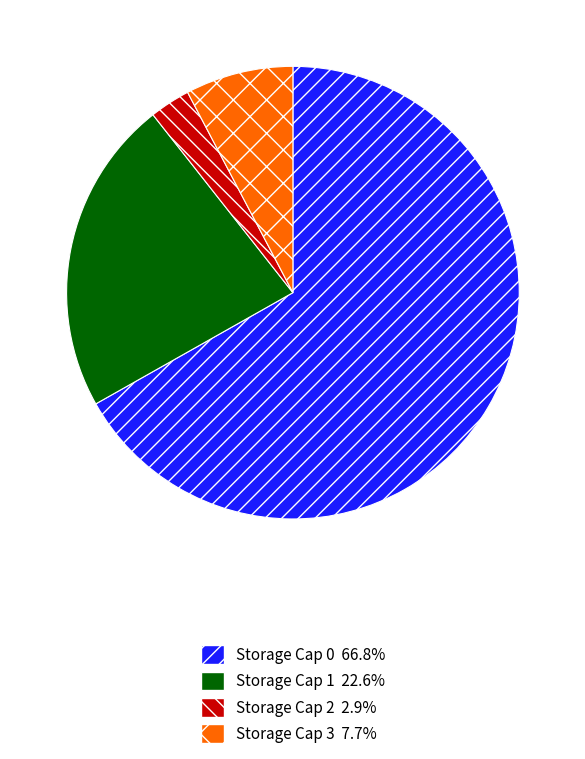

Combined, do Storage Cap 1 22.6% and Storage Cap 3 7.7% account for over 50%?

No